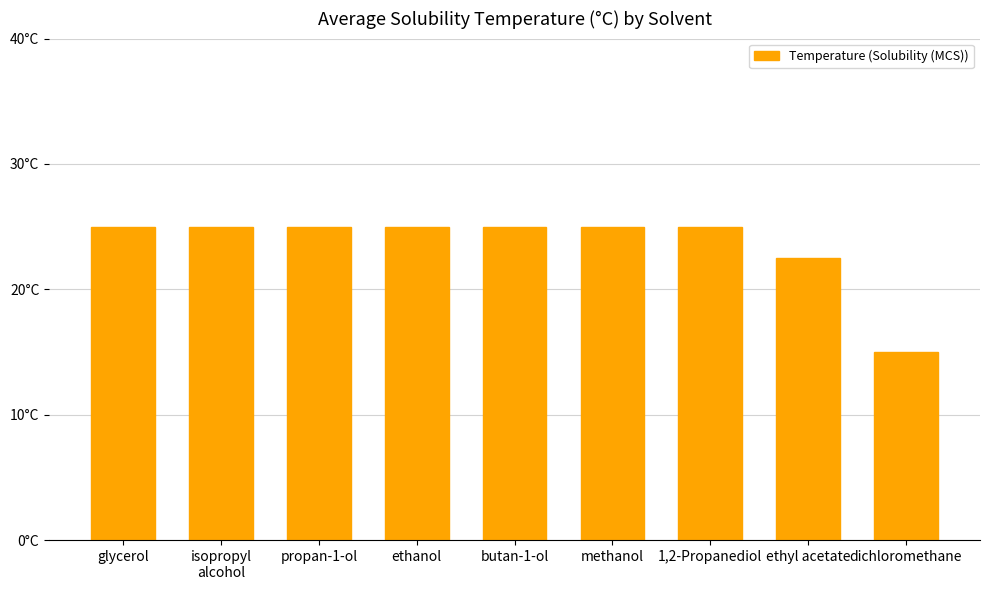

Does the chart contain any negative values?

No